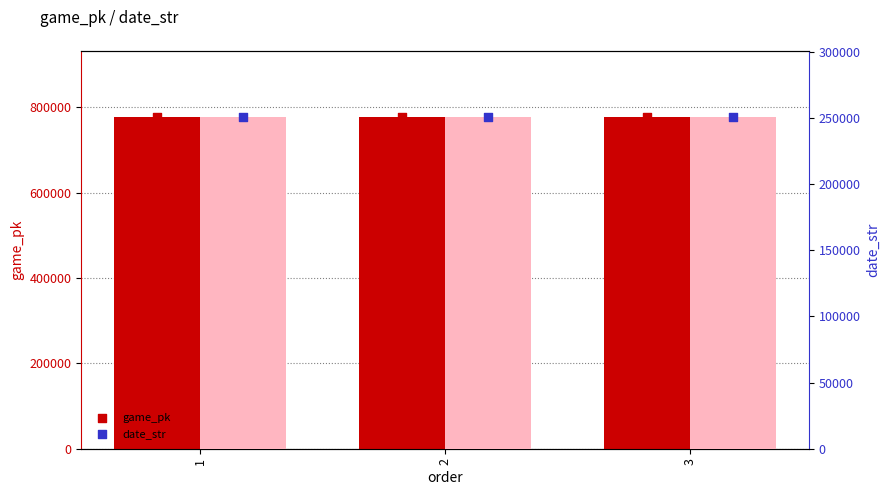

Is the value of game_pk (marker) at 2 greater than the value of date_str (marker) at 1?

Yes